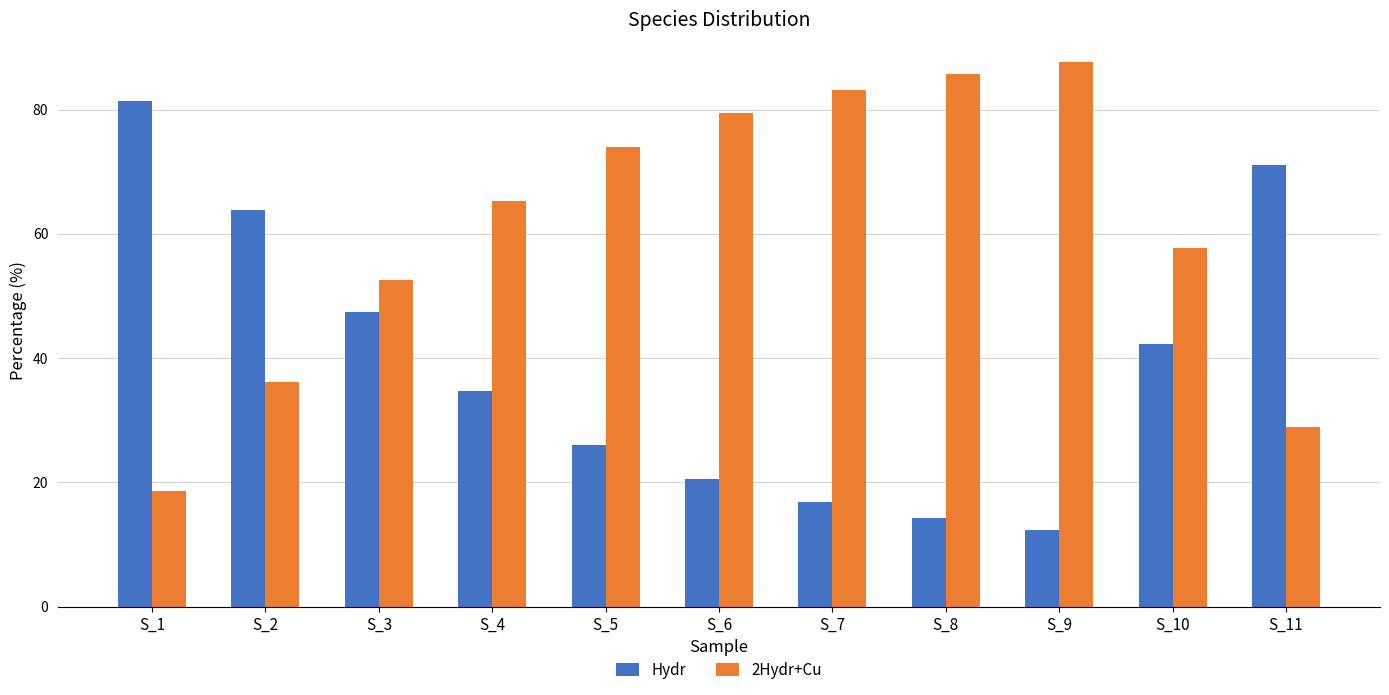

What is the total value across all series at S_11?

100.0